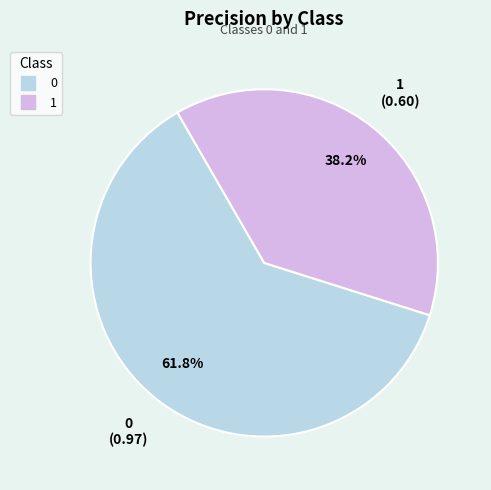

Is there a majority slice in this chart?

Yes